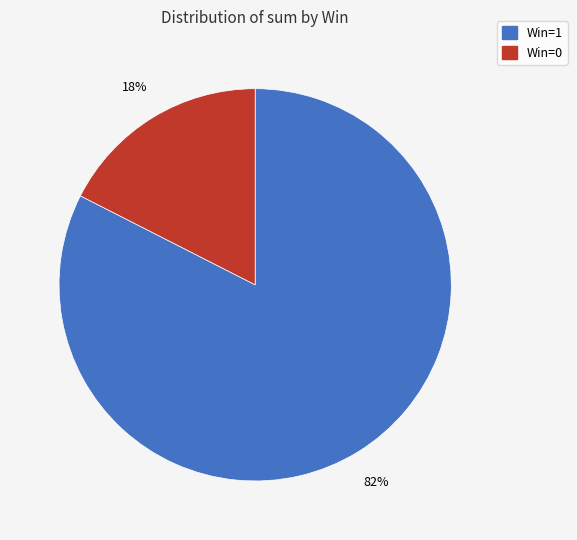

Is it true that Win=1 is 74% of the pie?

False